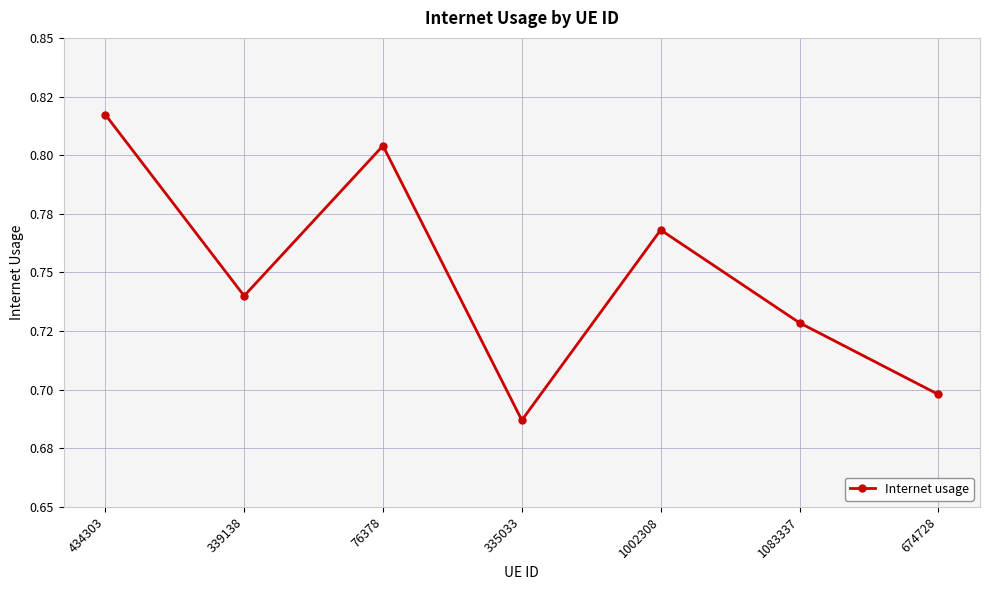

Which category has the highest value across all series?

434303